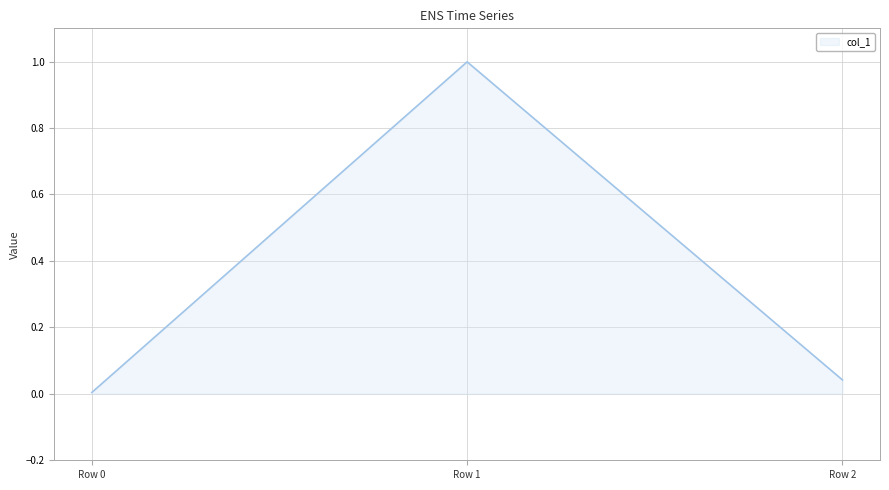

What is the sum of all values?

1.0